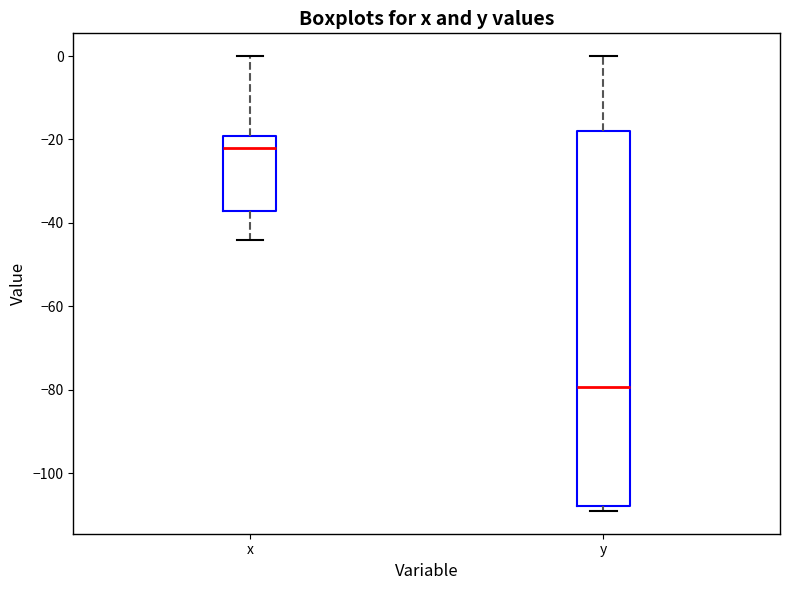

Reading left to right, read every box against the y-axis: the position of its median line, the range the box covers, and the ends of its whiskers. The values are not printed on the chart, so give them approximately, as read against the axis.

x: median -22, box -38 to -20, whiskers -44 to 0
y: median -80, box -108 to -18, whiskers -110 to 0